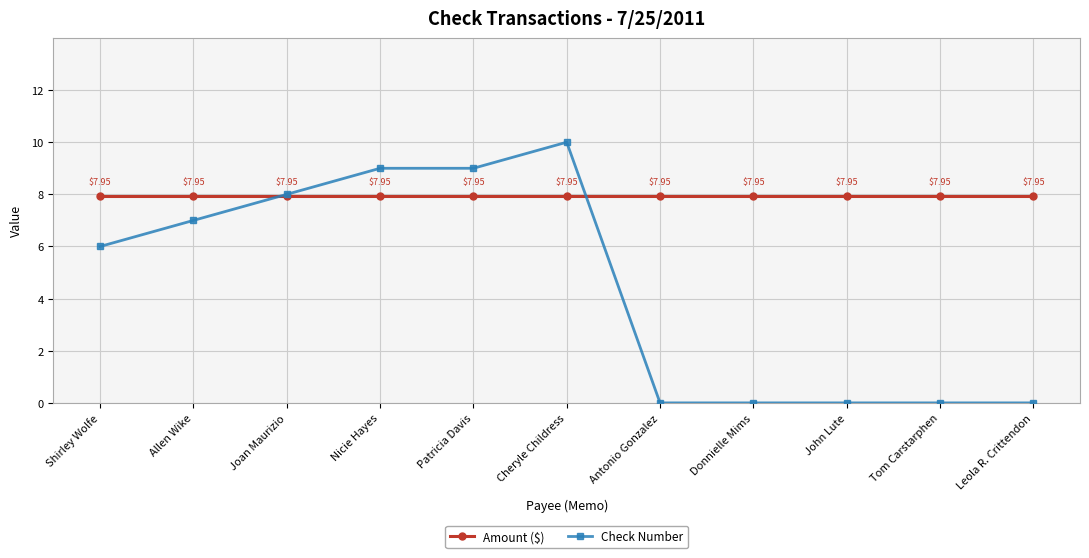

What is the label of the 11th point from the left?

Leola R. Crittendon